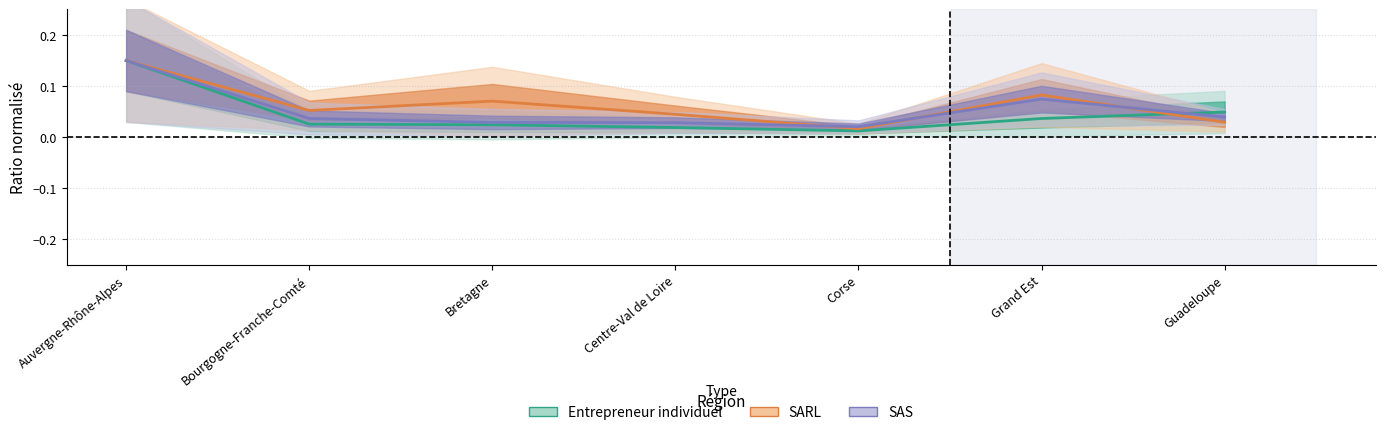

Is this an area chart (filled region under the line)?

No